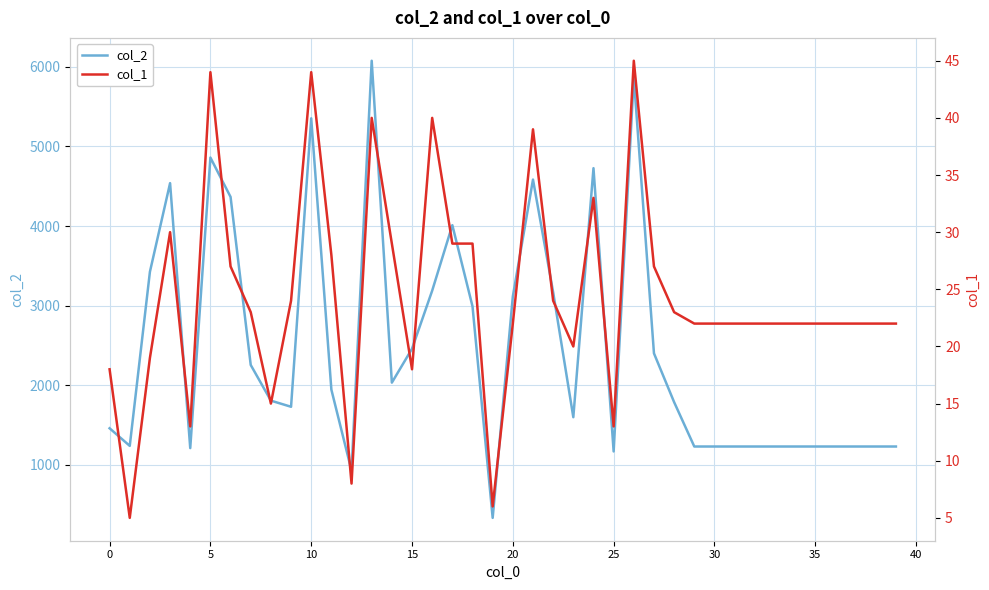

True or false: col_1 and col_2 cross at least once.

False